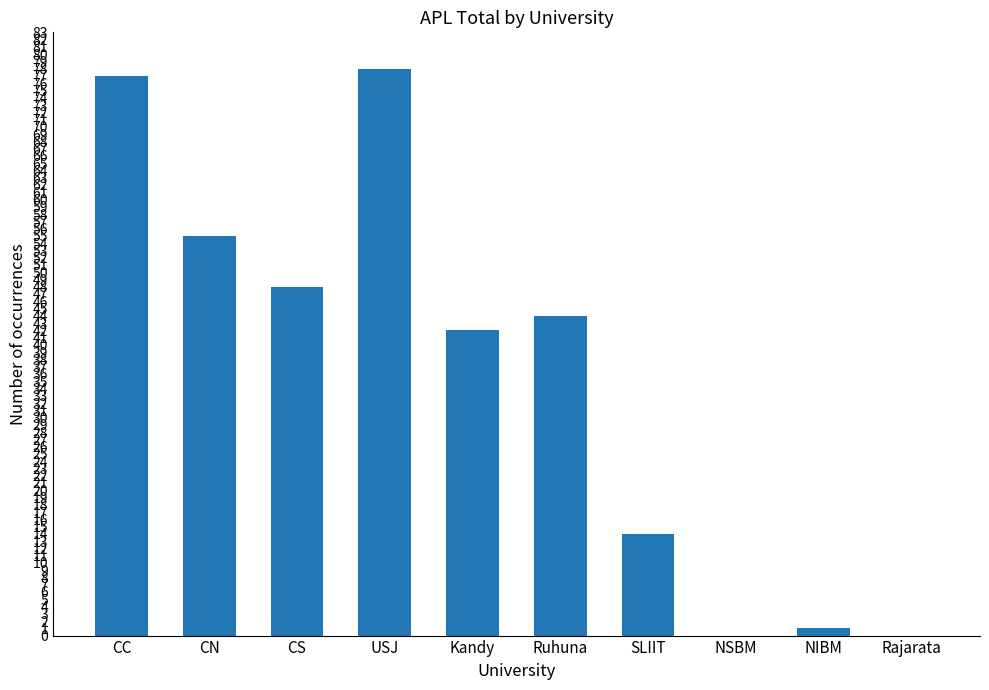

Reading left to right, transcribe all the data shown in this chart.

CC=77	CN=55	CS=48	USJ=78	Kandy=42	Ruhuna=44	SLIIT=14	NSBM=0	NIBM=1	Rajarata=0